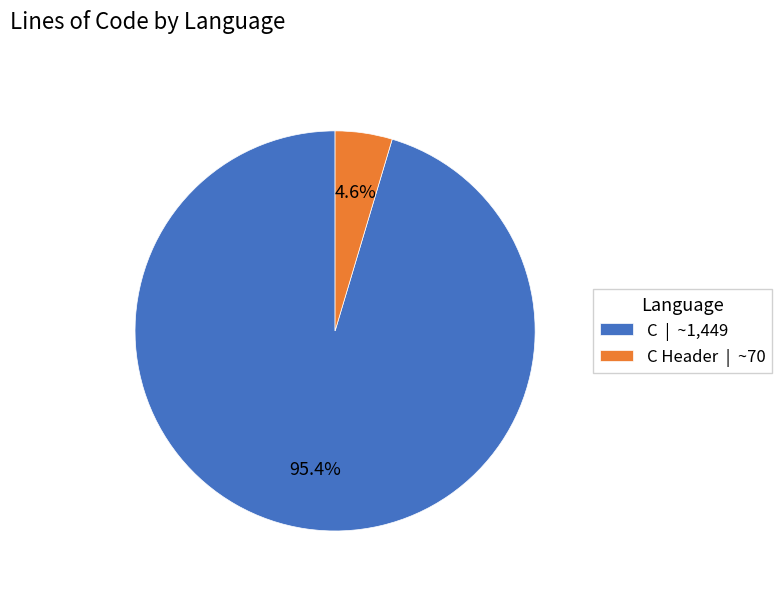

How many slices are in this pie chart?

2